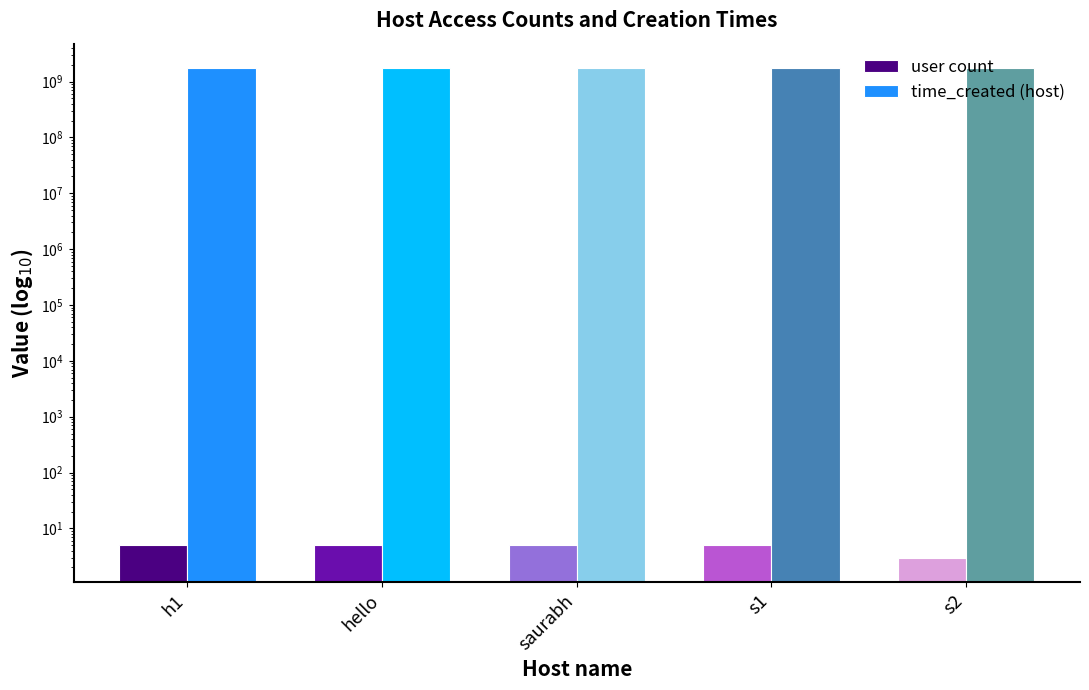

Between s1 and hello, which is larger?

s1